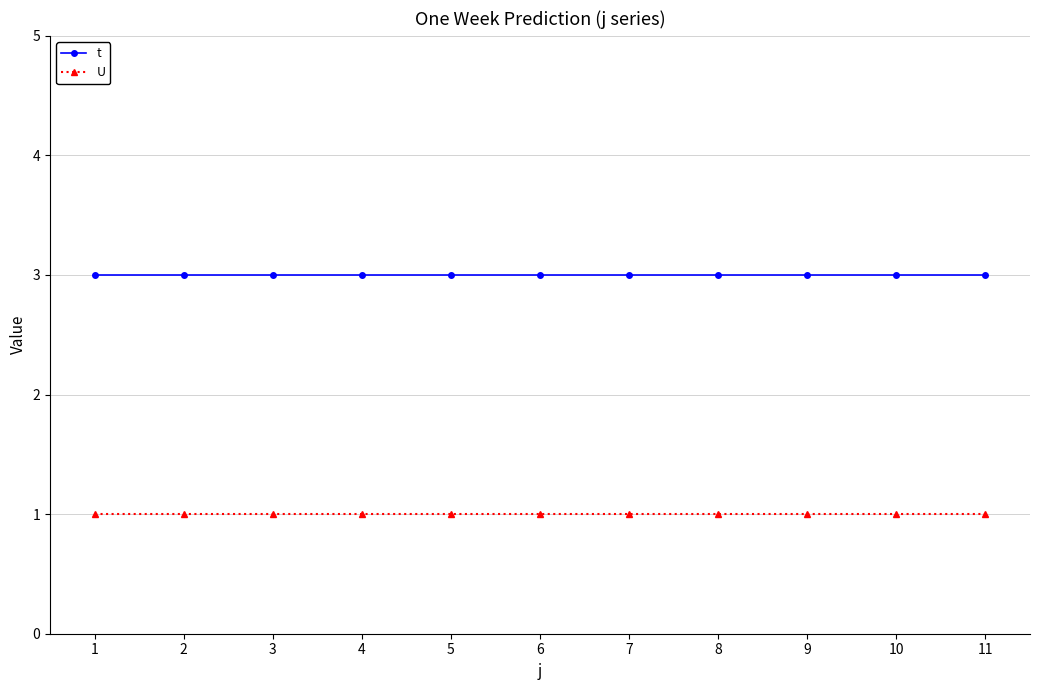

What are all the series names shown in the legend?

t, U